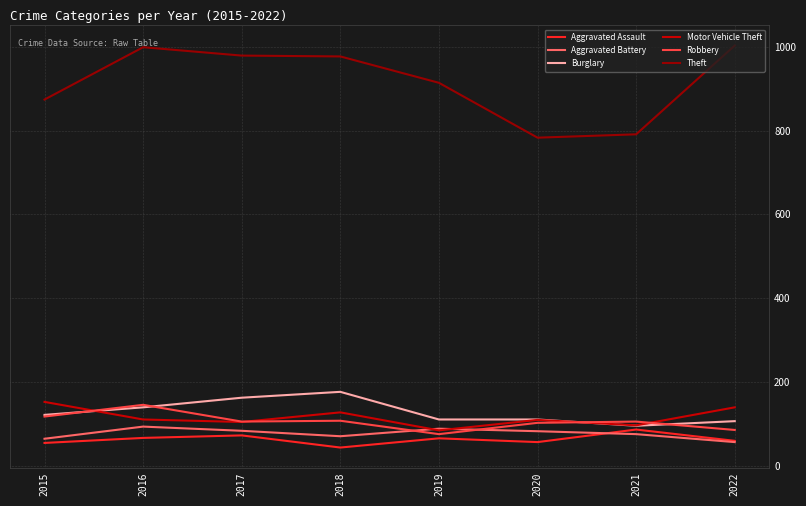

At how many categories does at least one series exceed 128?

8